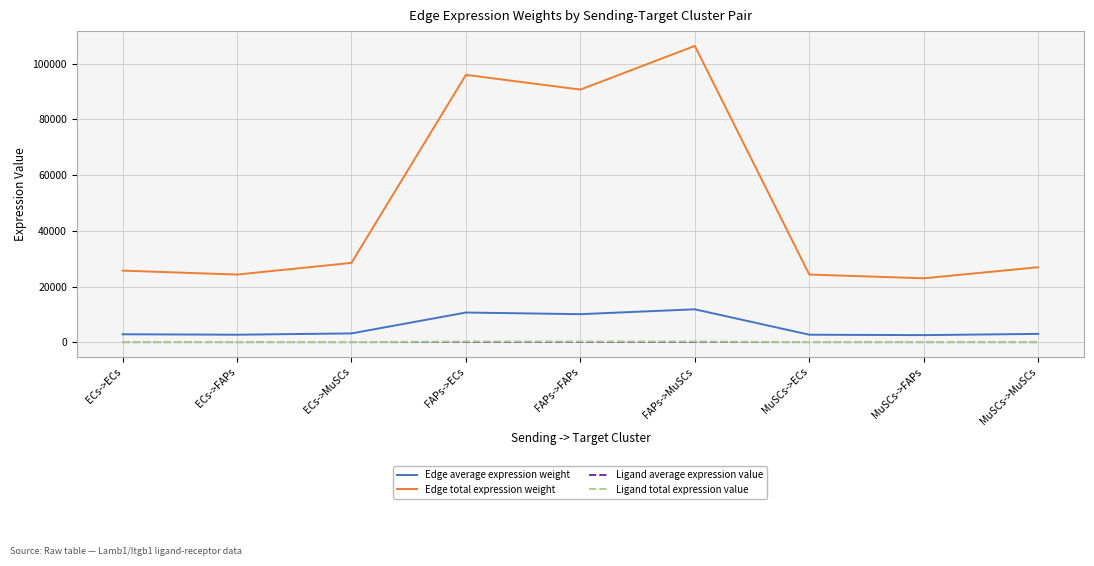

The value of Edge average expression weight at FAPs->MuSCs is 11817.5. True or false?

True